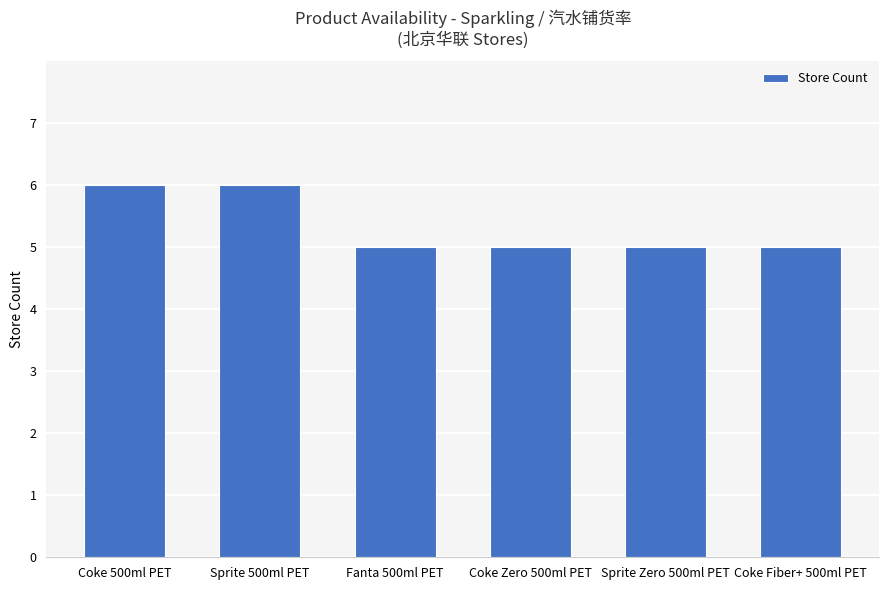

What is the change in value from Sprite 500ml PET to Coke Zero 500ml PET?

-1